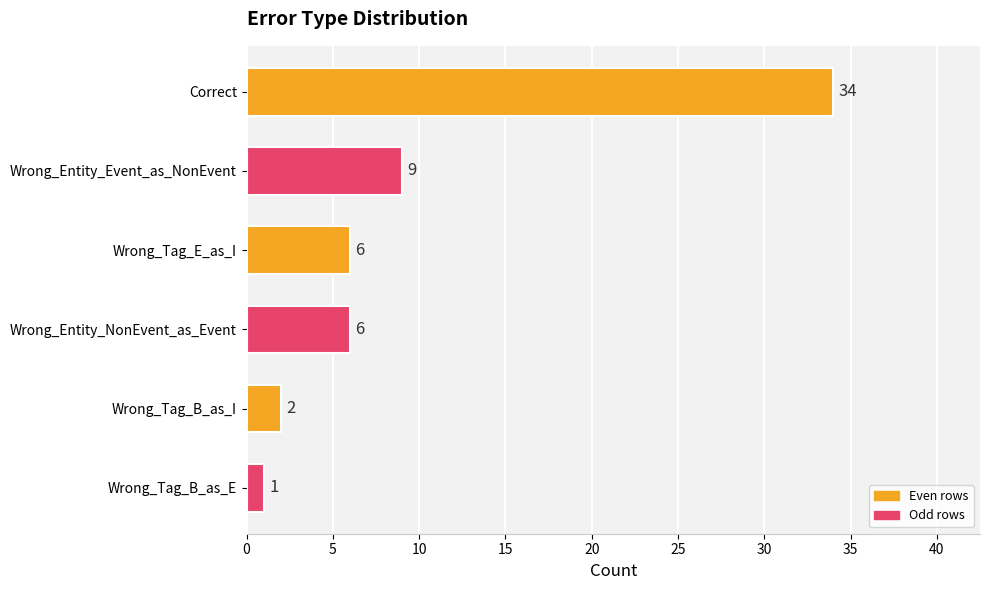

What is the sum of all values?

58